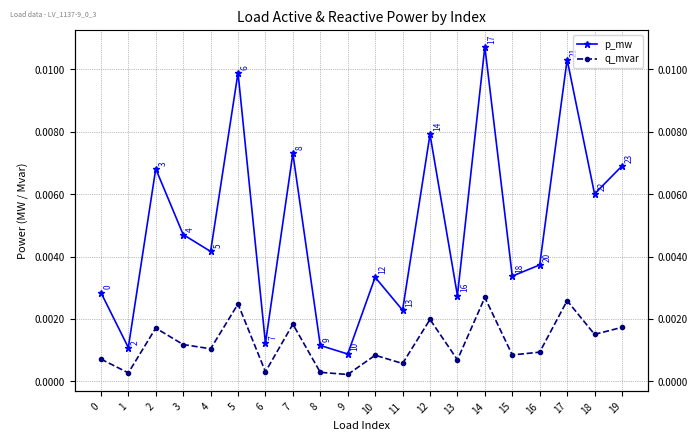

The p_mw series shows 0.0 at 17. True or false?

False